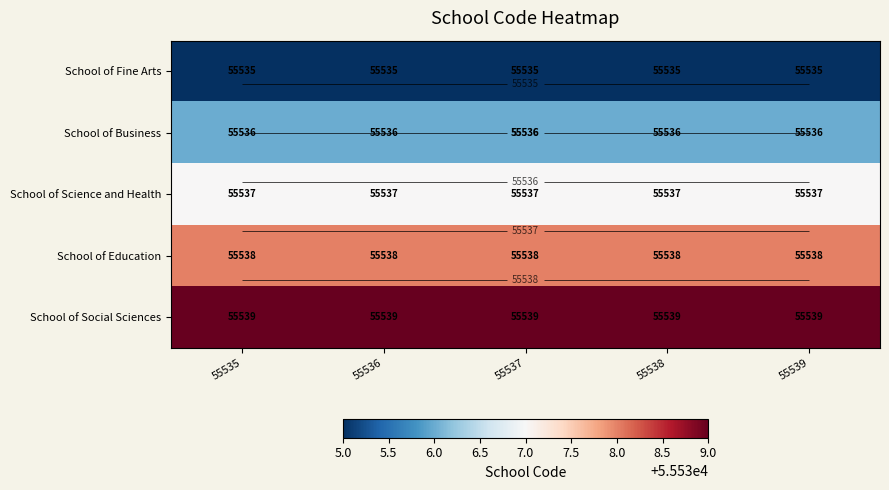

What is the sum of all School of Fine Arts values?

277675